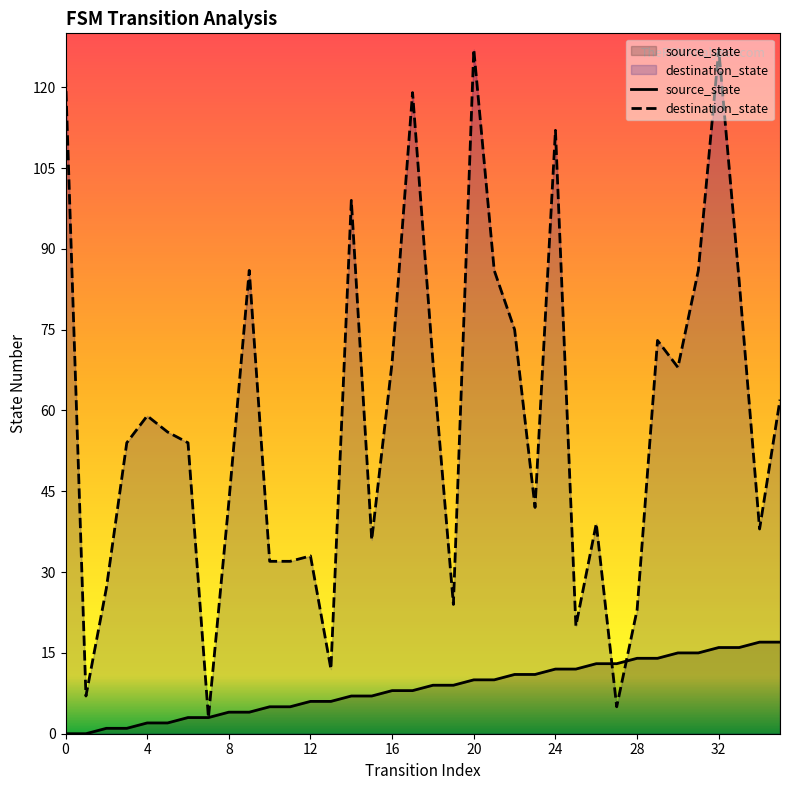

Is it true that destination_state equals 54 at 12?

False